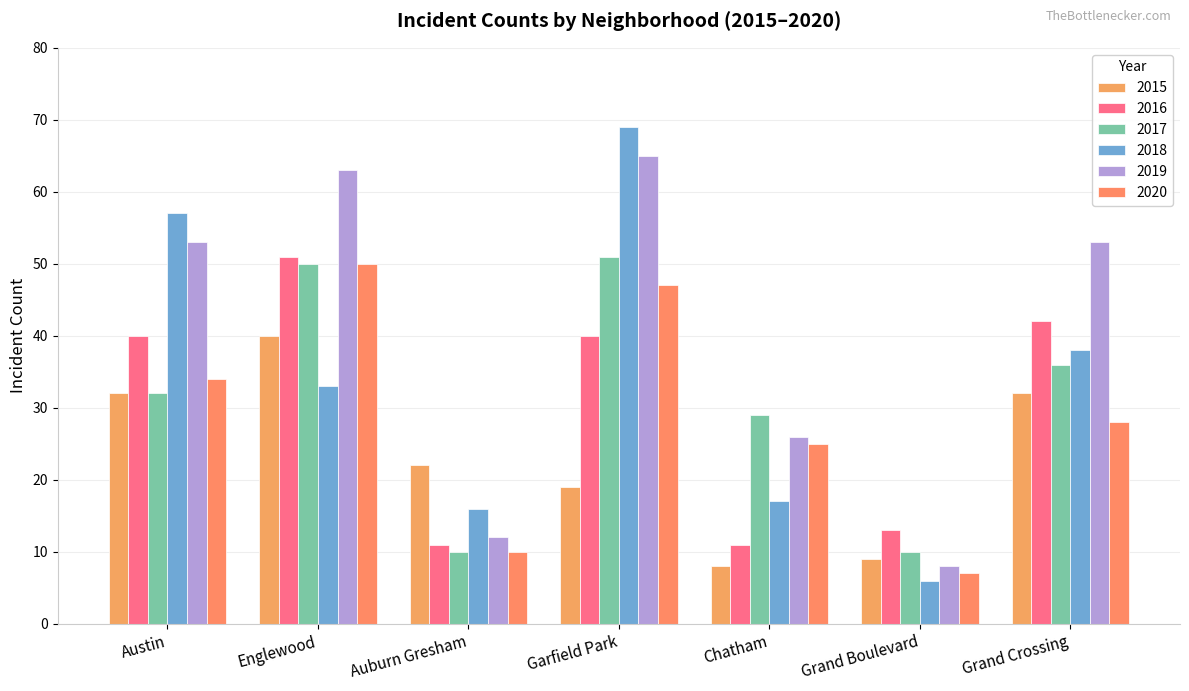

Reading left to right, transcribe all the data shown in this chart.

2015: 32	40	22	19	8	9	32
2016: 40	51	11	40	11	13	42
2017: 32	50	10	51	29	10	36
2018: 57	33	16	69	17	6	38
2019: 53	63	12	65	26	8	53
2020: 34	50	10	47	25	7	28